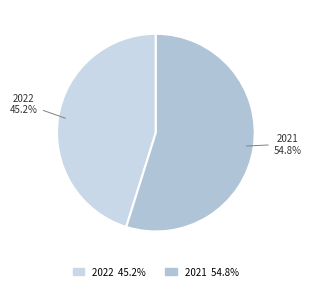

To the nearest percent, what is the average slice percentage?

50%